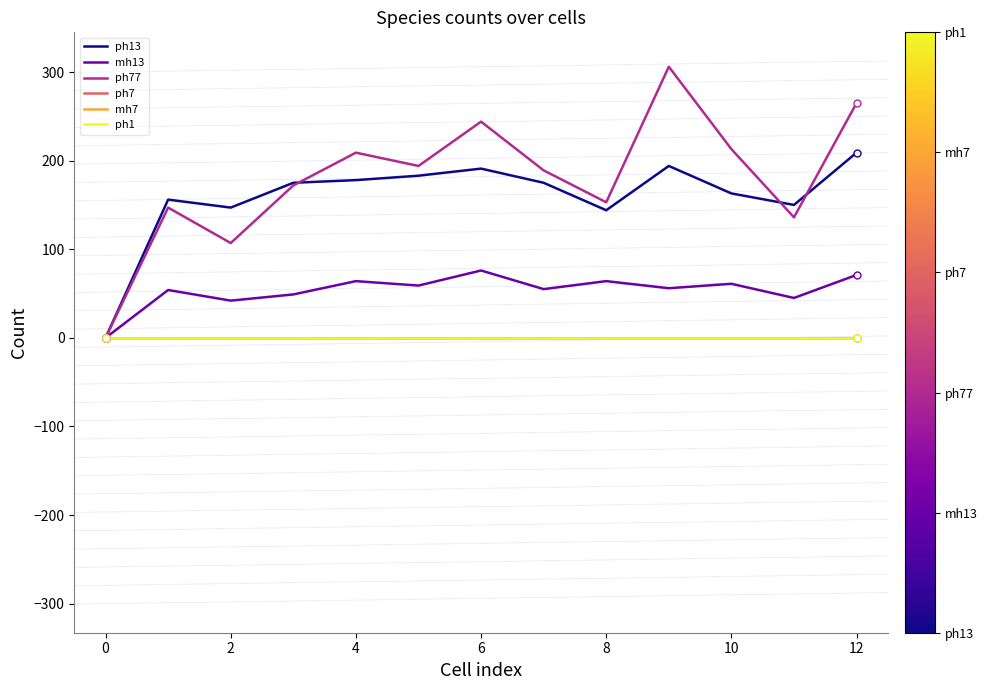

At which label does ph77 reach its minimum?

0